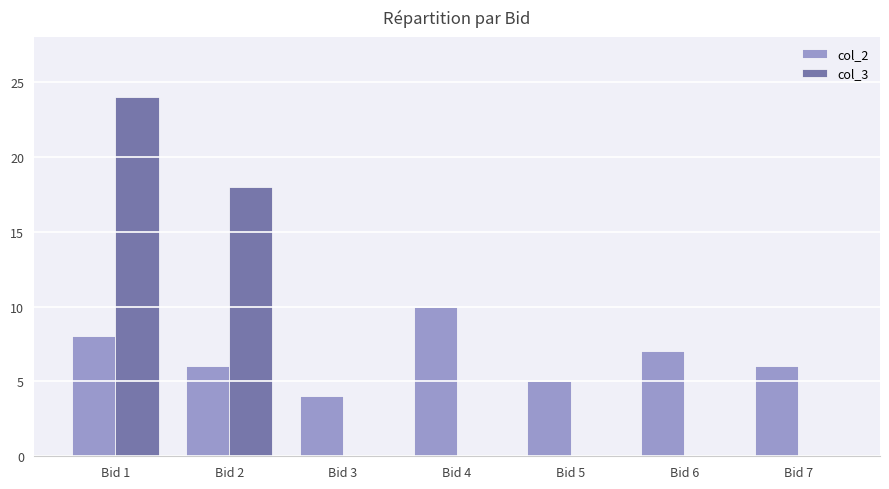

Is the value of col_3 at Bid 1 greater than the value of col_2 at Bid 7?

Yes